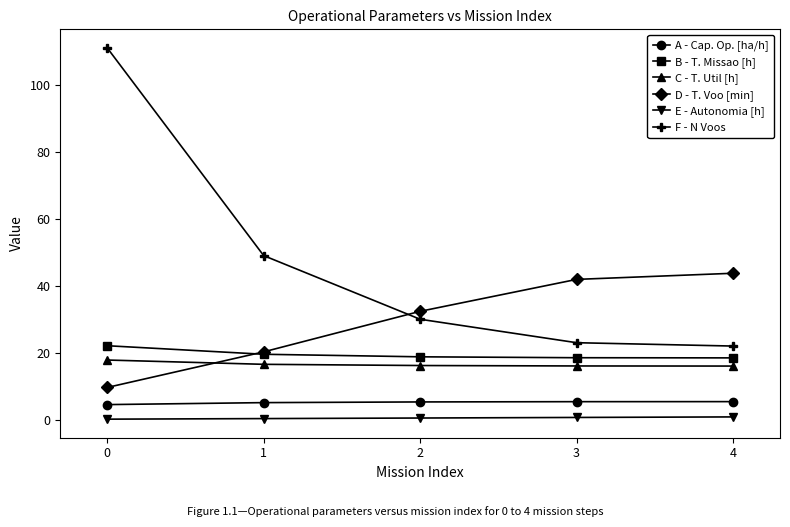

What is the sum of the B - T. Missao [h] values at 2 and 1?

38.3